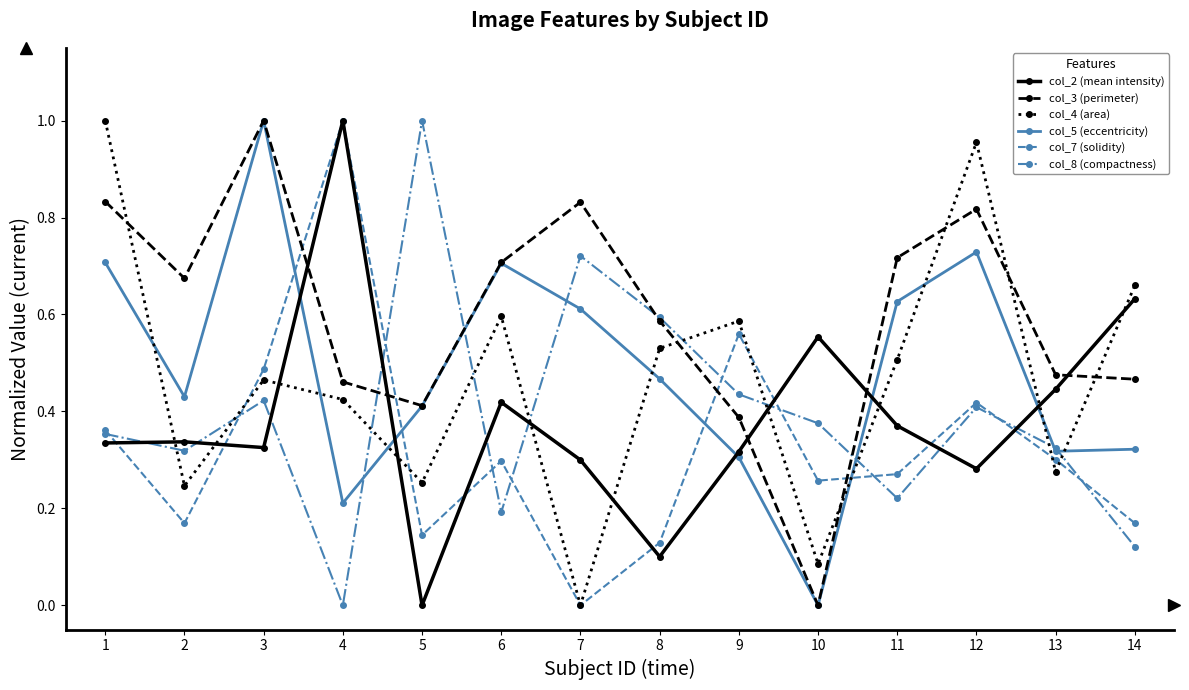

True or false: col_5 (eccentricity) has a value of 0.3 at 9.

True